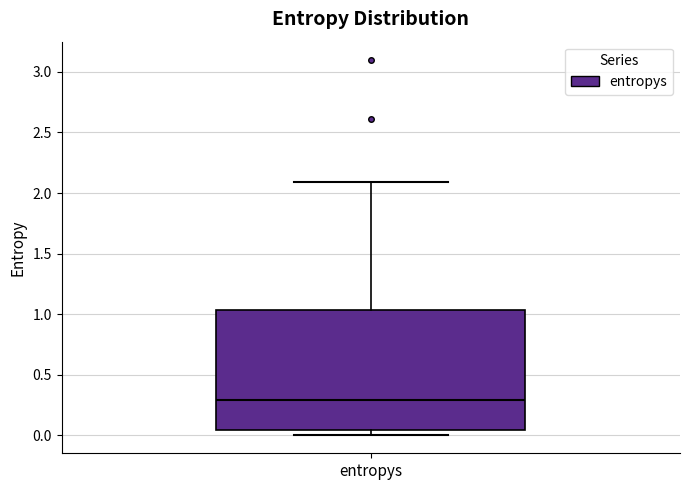

Where does the median line of the box for entropys sit on the y-axis? The values are not printed on the chart, so give them approximately, as read against the axis.

0.30